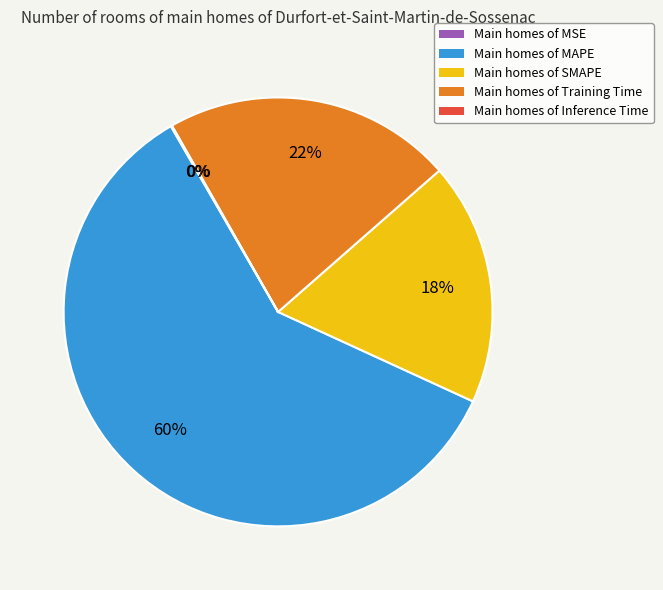

To the nearest percent, what percentage of the pie is Main homes of Training Time?

22%